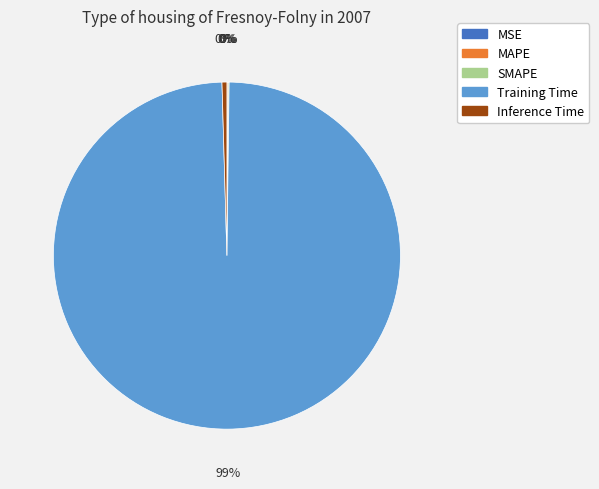

Which category has the biggest portion of the pie?

Training Time